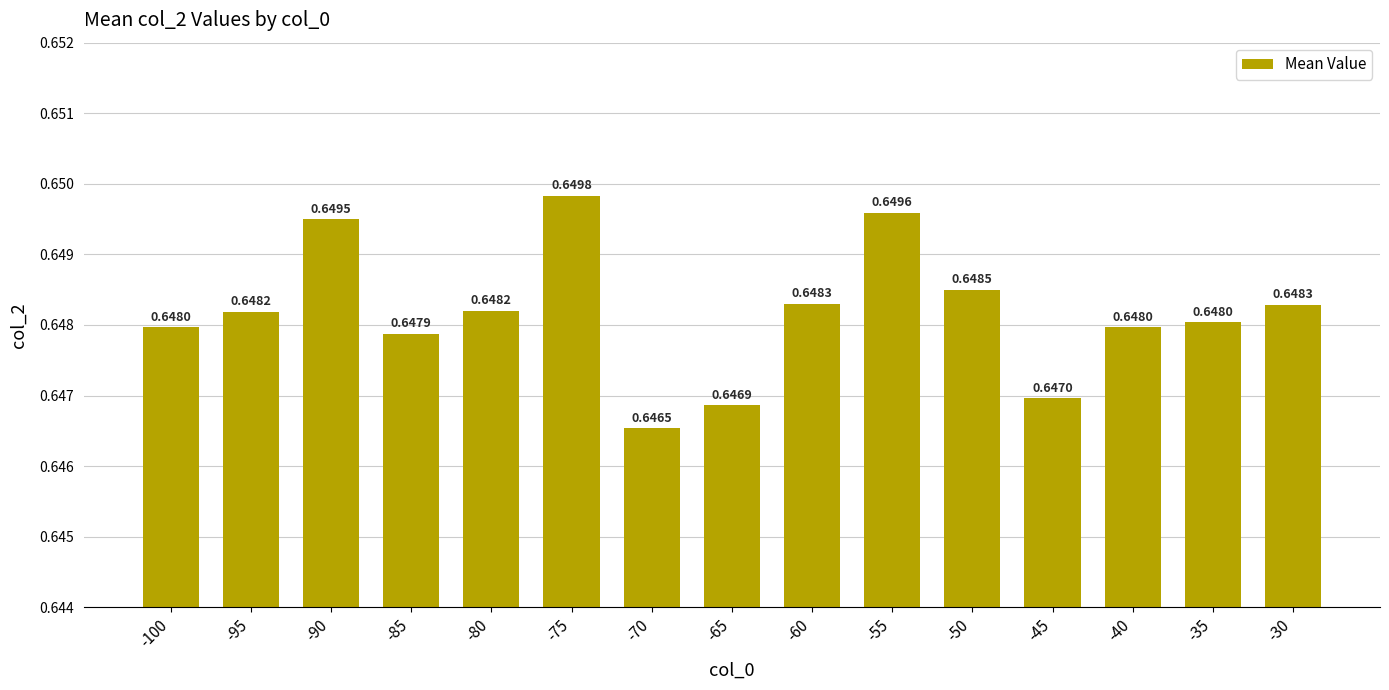

How many values are between 0 and 1?

15